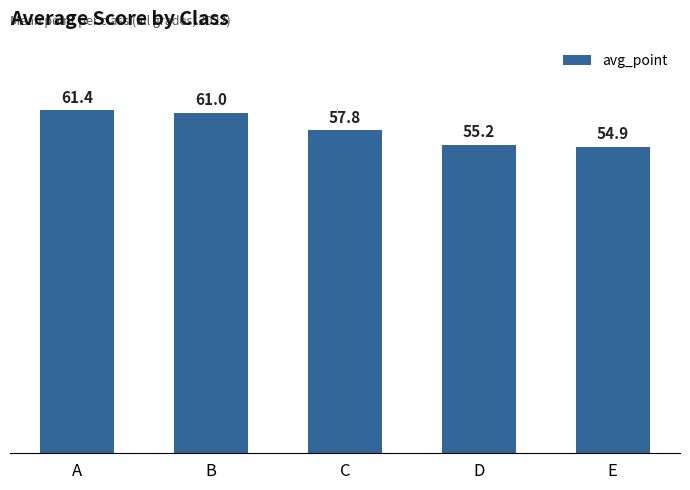

Which category has the highest value across all series?

A